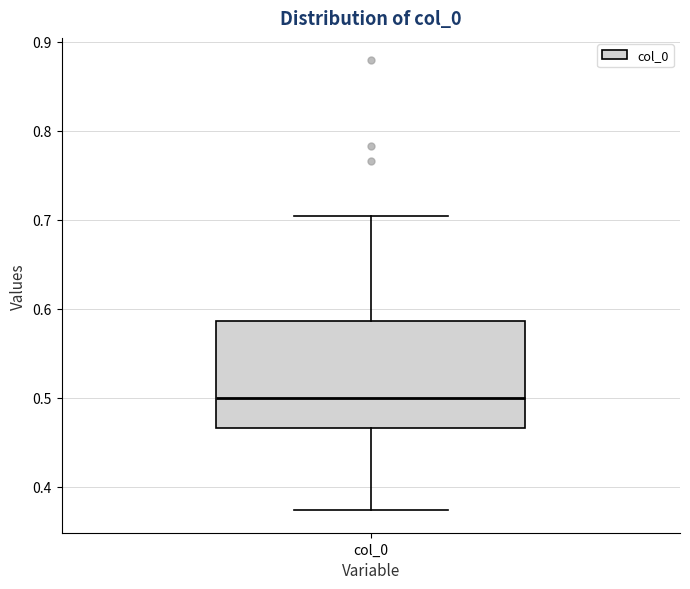

Read this box plot against the y-axis: the position of the median line, the range covered by the box, and the ends of both whiskers. The values are not printed on the chart, so give them approximately, as read against the axis.

median 0.50, box 0.47 to 0.59, whiskers 0.37 to 0.70